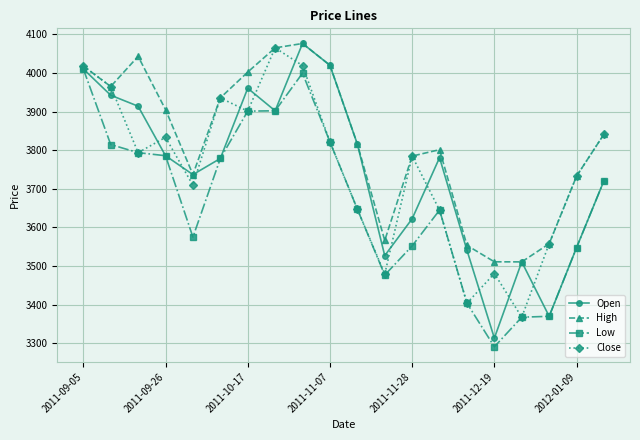

What is the value of the Open point at the 5th from the left?

3737.0